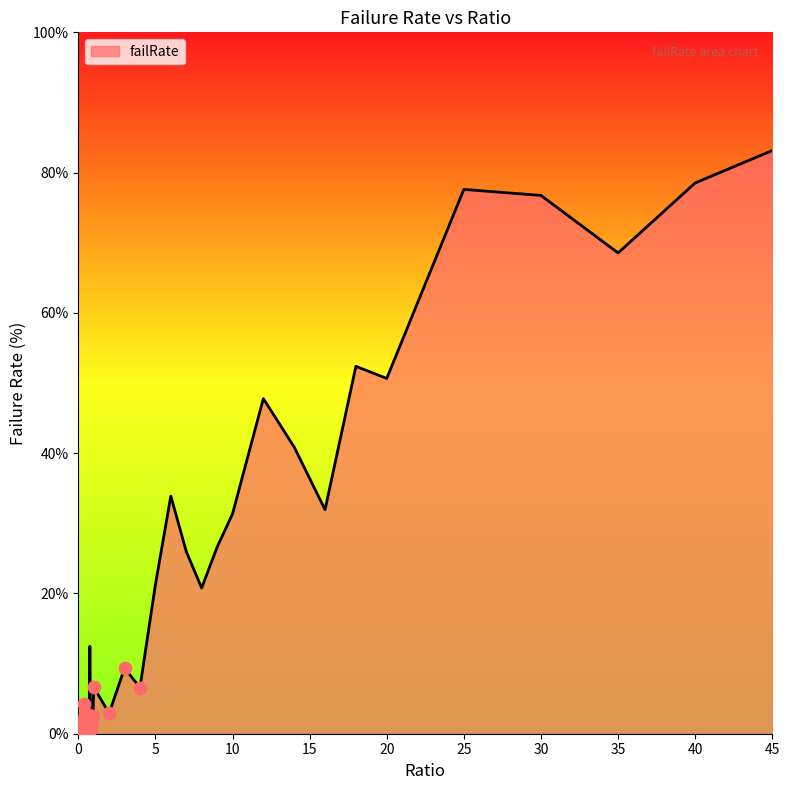

How many lines are shown in the chart?

1